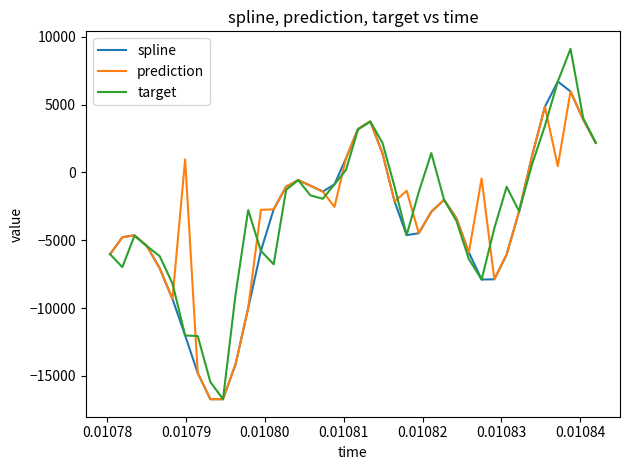

Which series has the largest range (max minus min)?

target